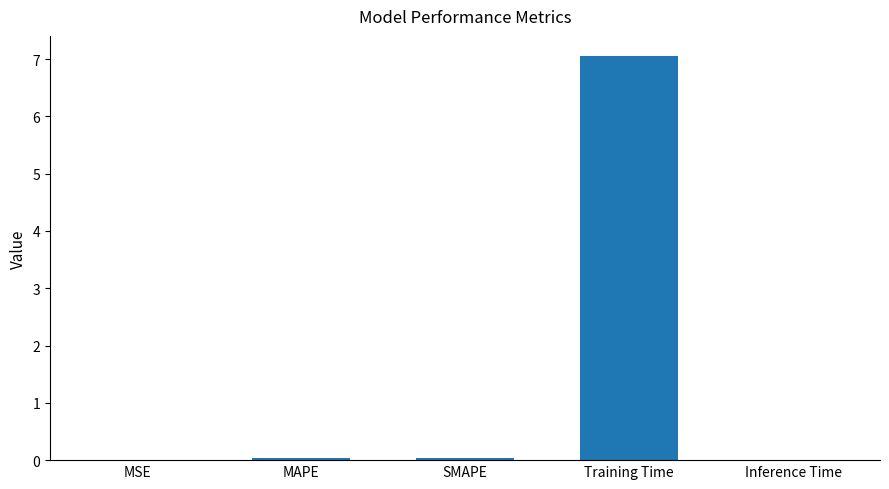

How many series are shown in this chart?

1